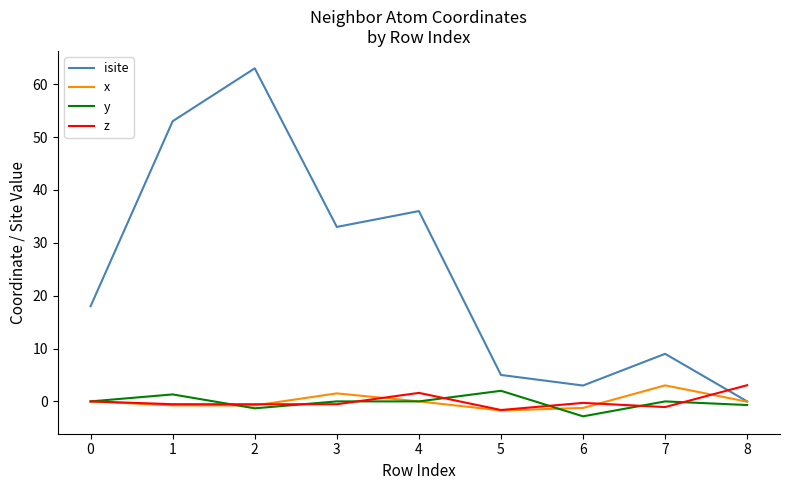

Which series has the widest spread of values?

isite